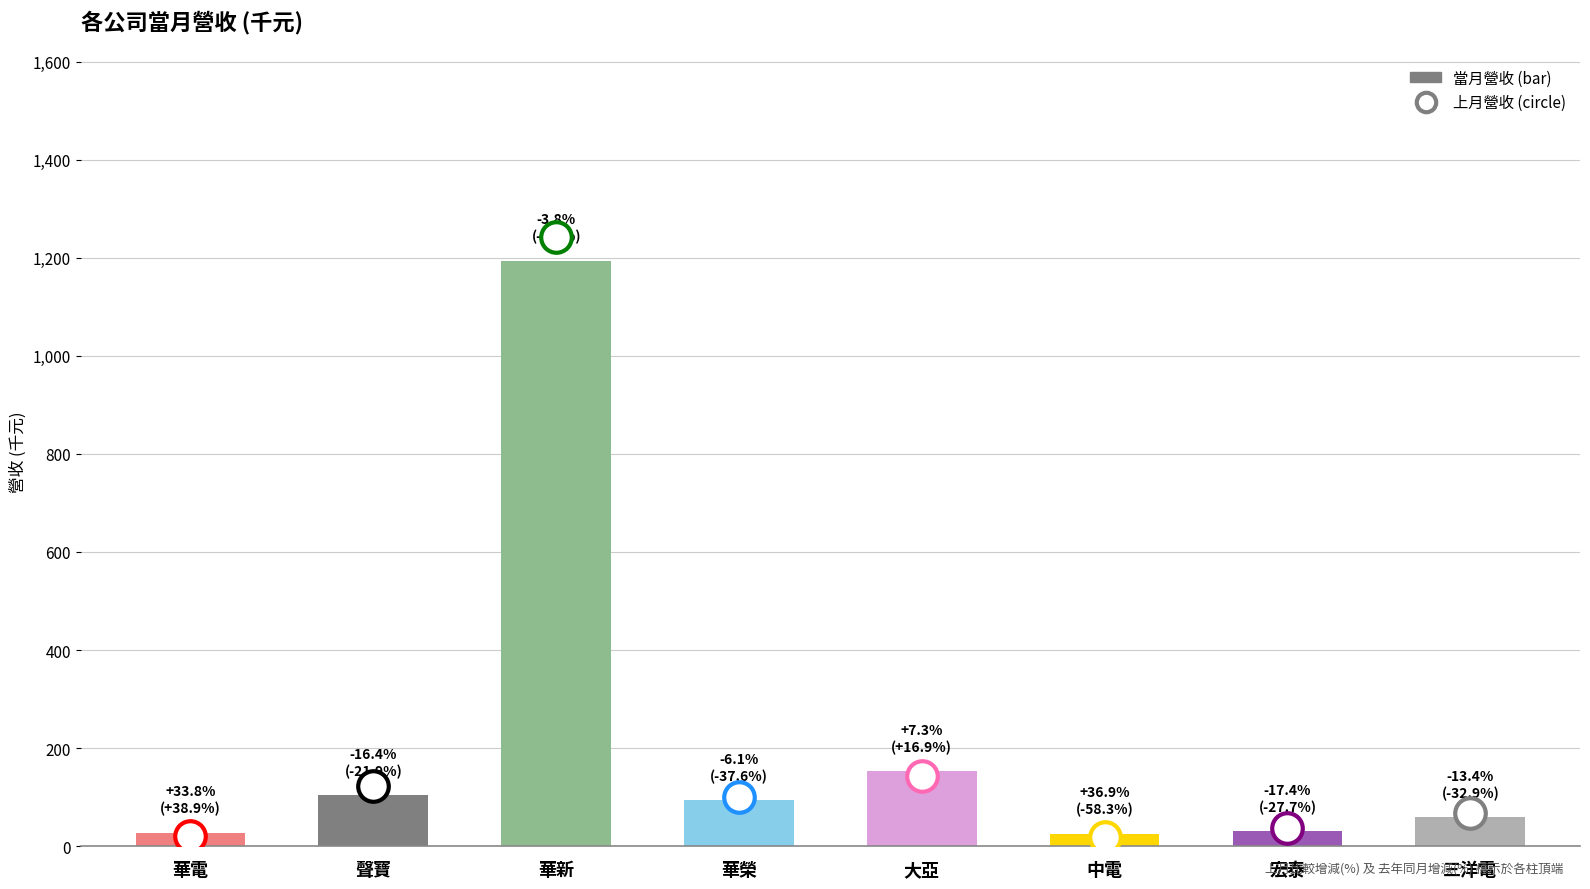

At which label does the data first exceed 93?

聲寶